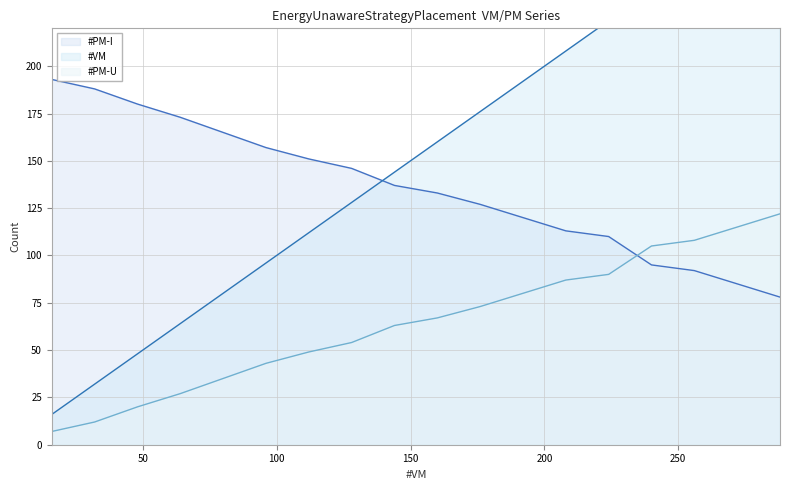

Which series ends up on top after the final intersection of #PM-I and #PM-U?

#PM-U